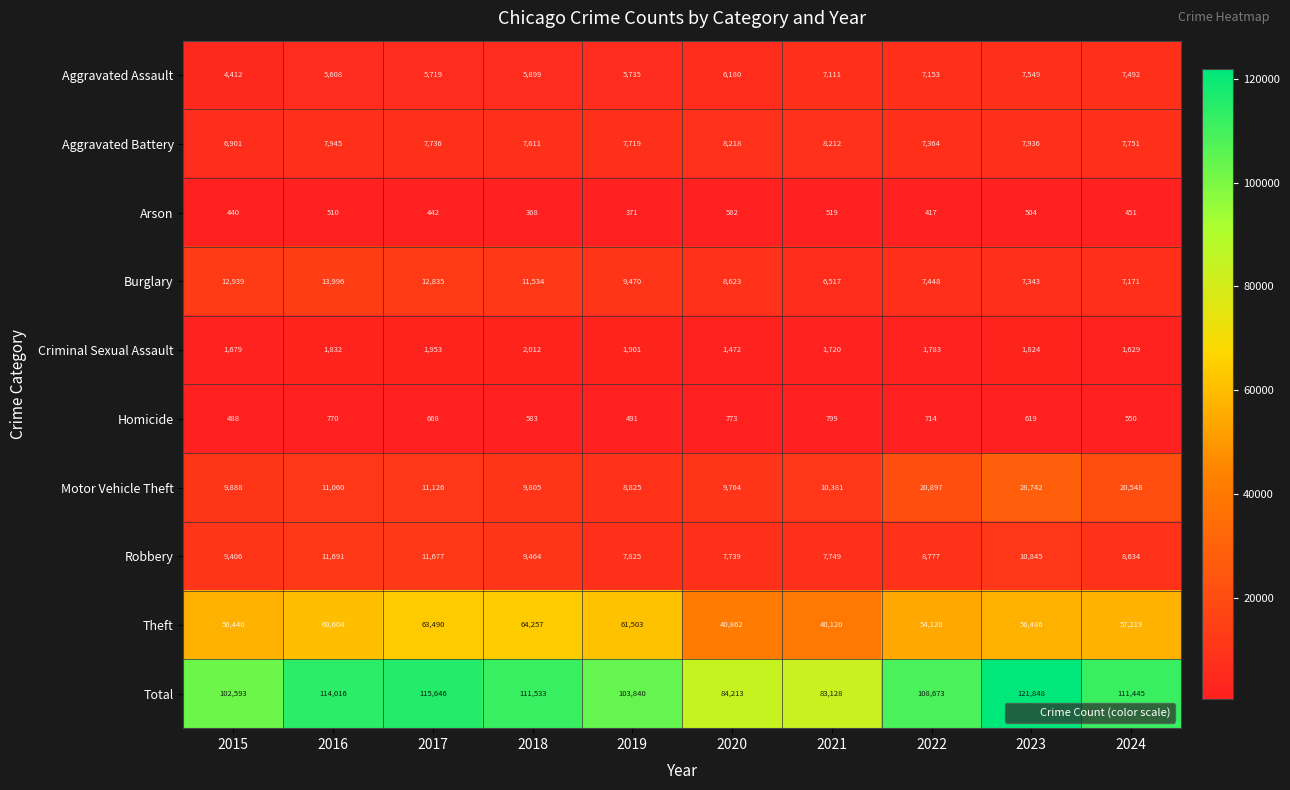

At 2024, list the series in order from largest to smallest.

Total, Theft, Motor Vehicle Theft, Robbery, Aggravated Battery, Aggravated Assault, Burglary, Criminal Sexual Assault, Homicide, Arson